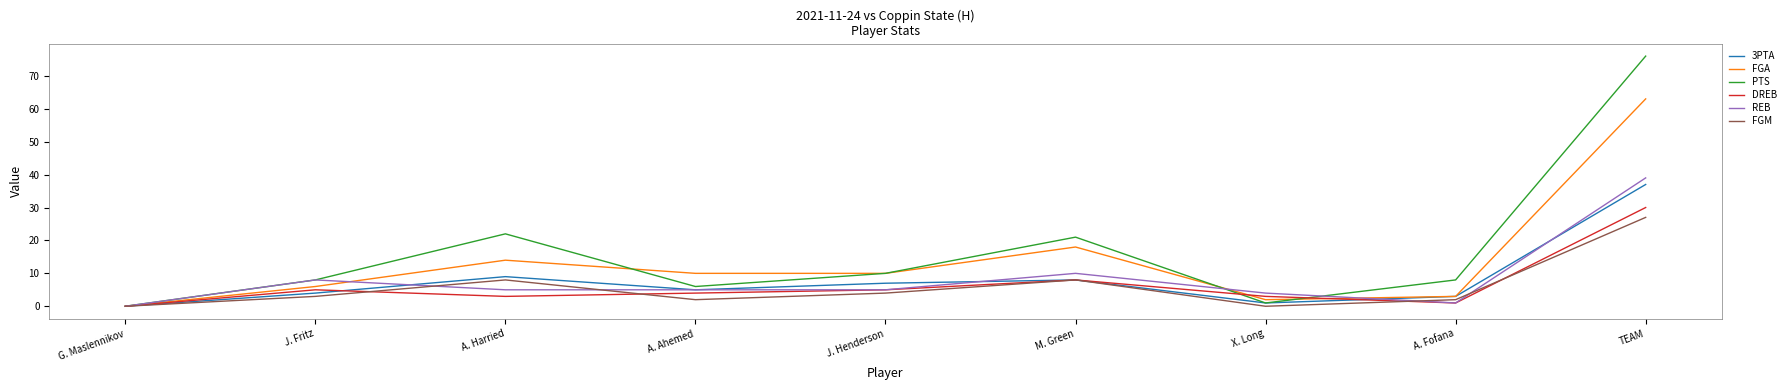

At which category does DREB reach its first local valley?

A. Harried